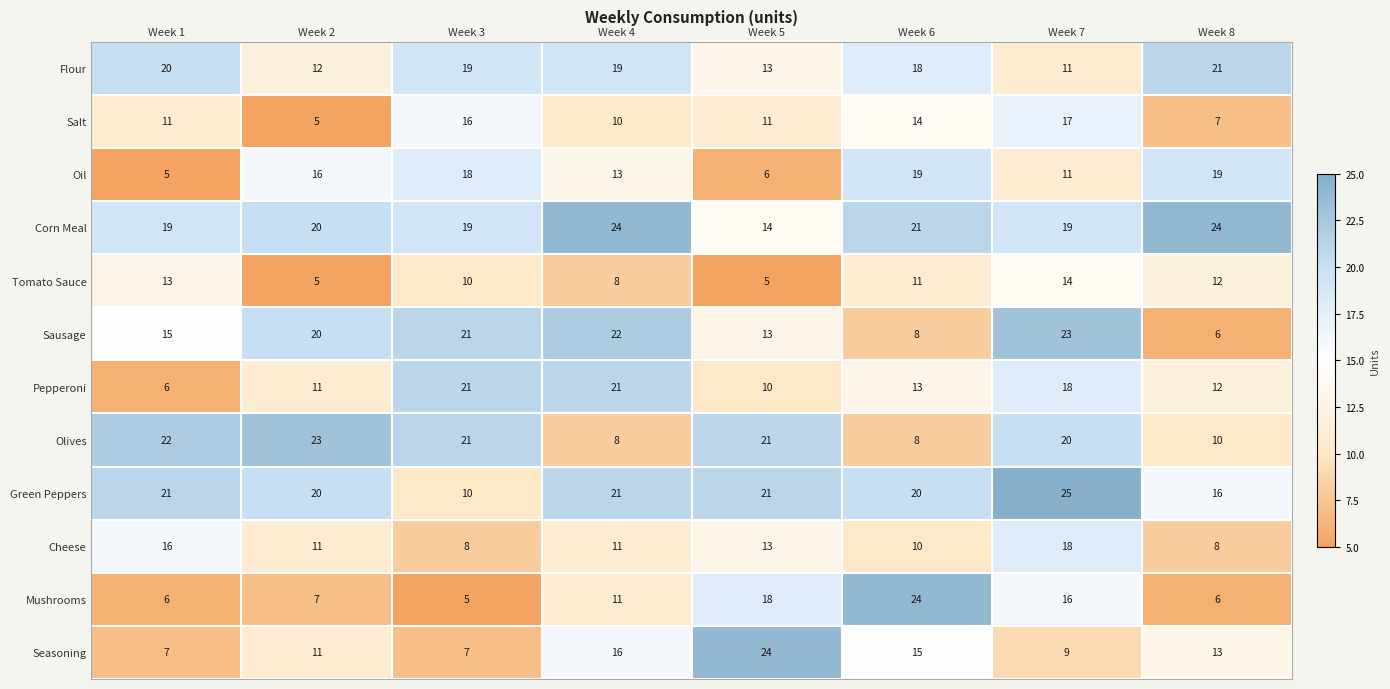

What is the difference between the highest and lowest values at Week 8?

18